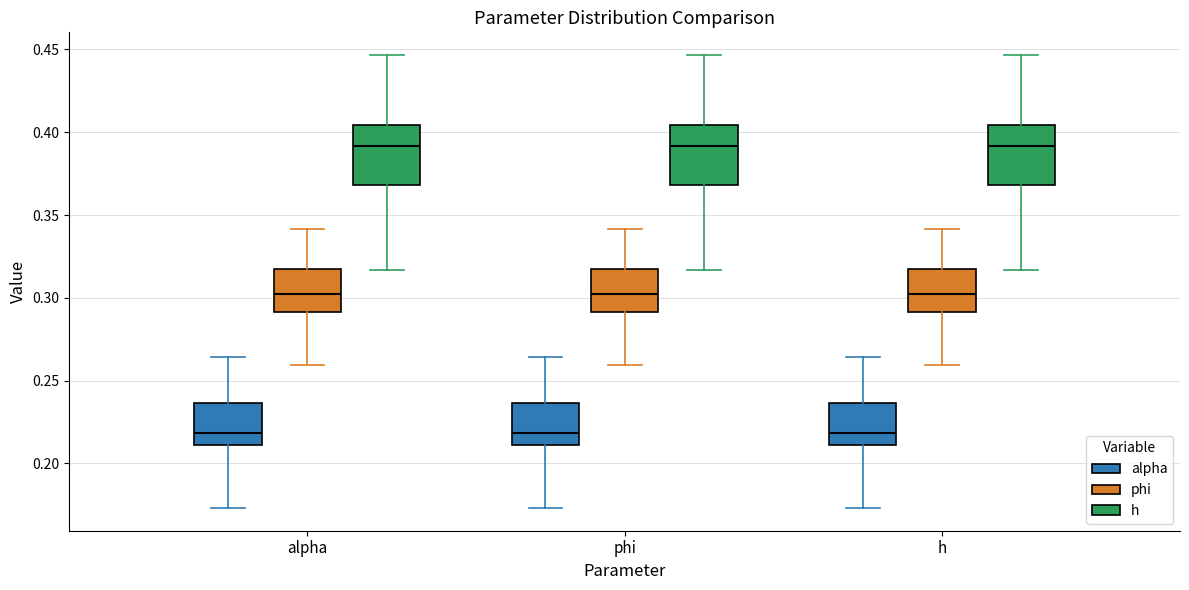

Where is the upper edge of the box for alpha (alpha) on the y-axis? The values are not printed on the chart, so give them approximately, as read against the axis.

0.235